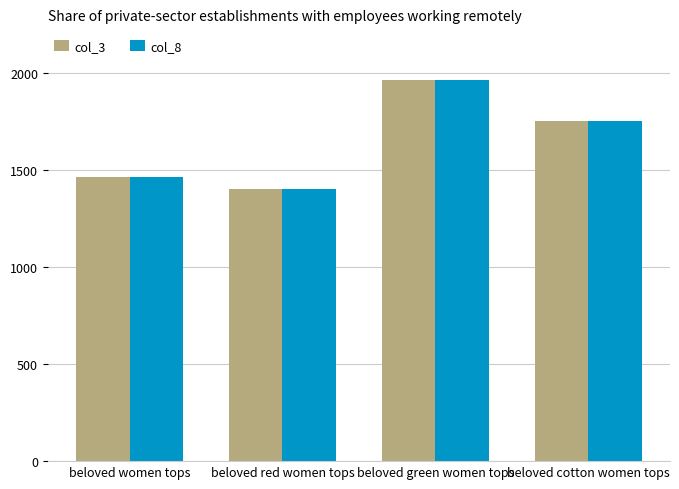

At which category is the sum across all series the highest?

beloved green women tops